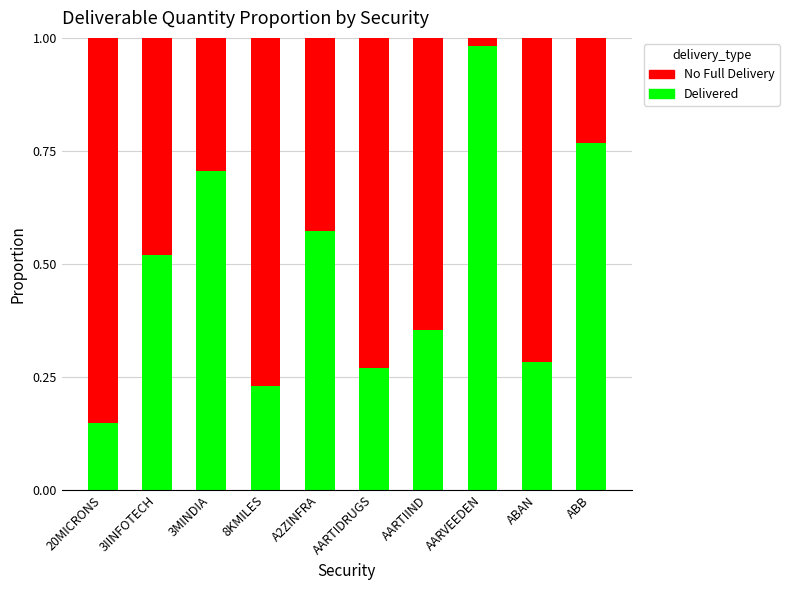

The value of Delivered at 8KMILES is 0.1. True or false?

False